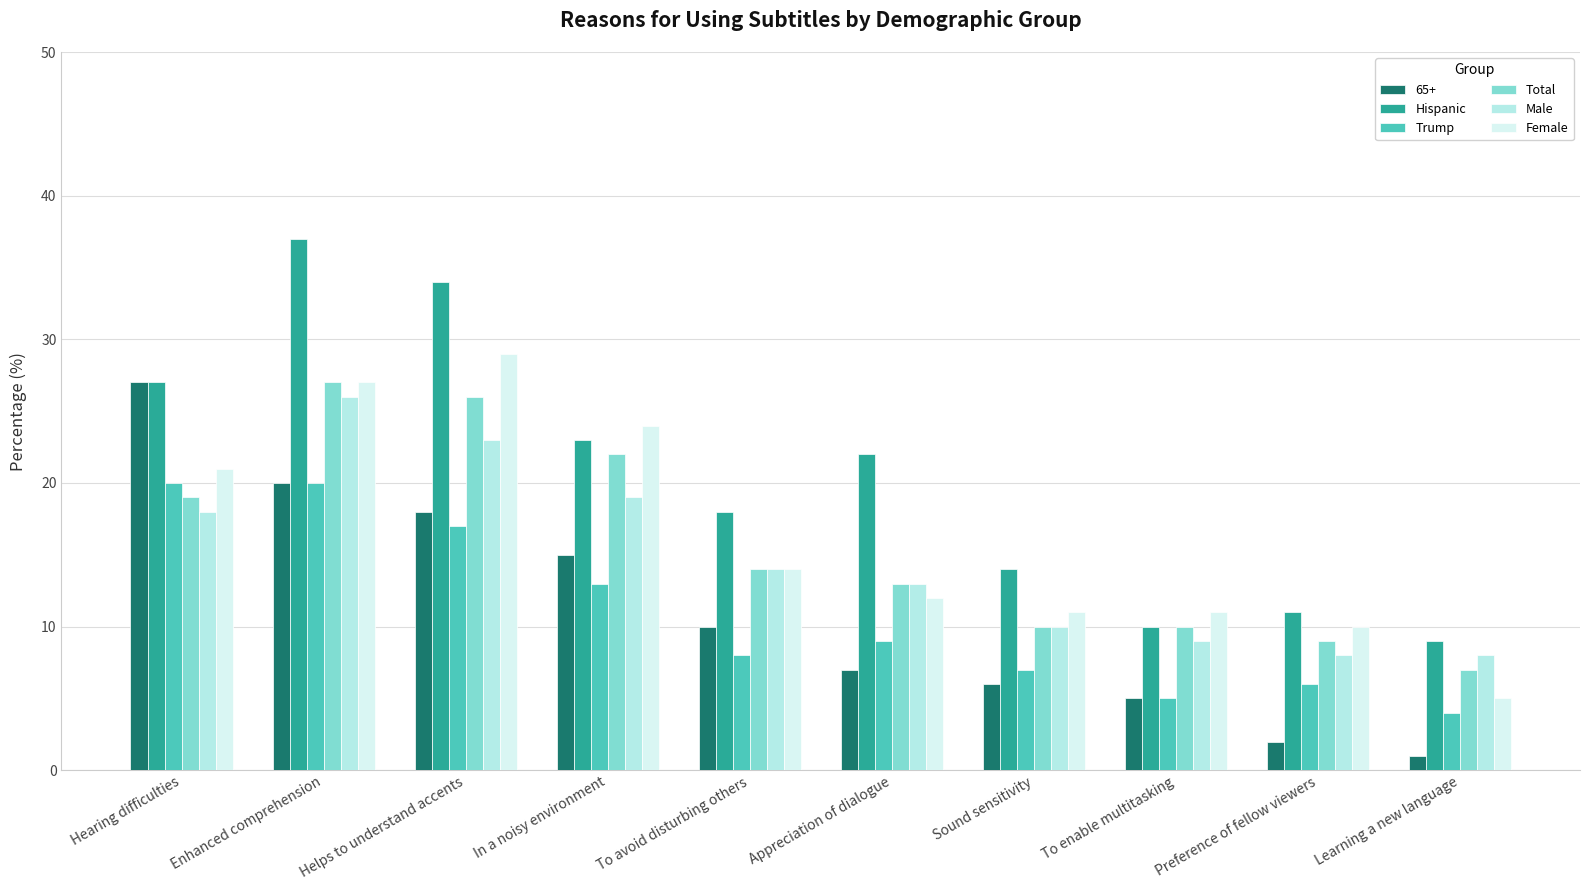

What is the value of the Total bar at the 4th from the left?

22